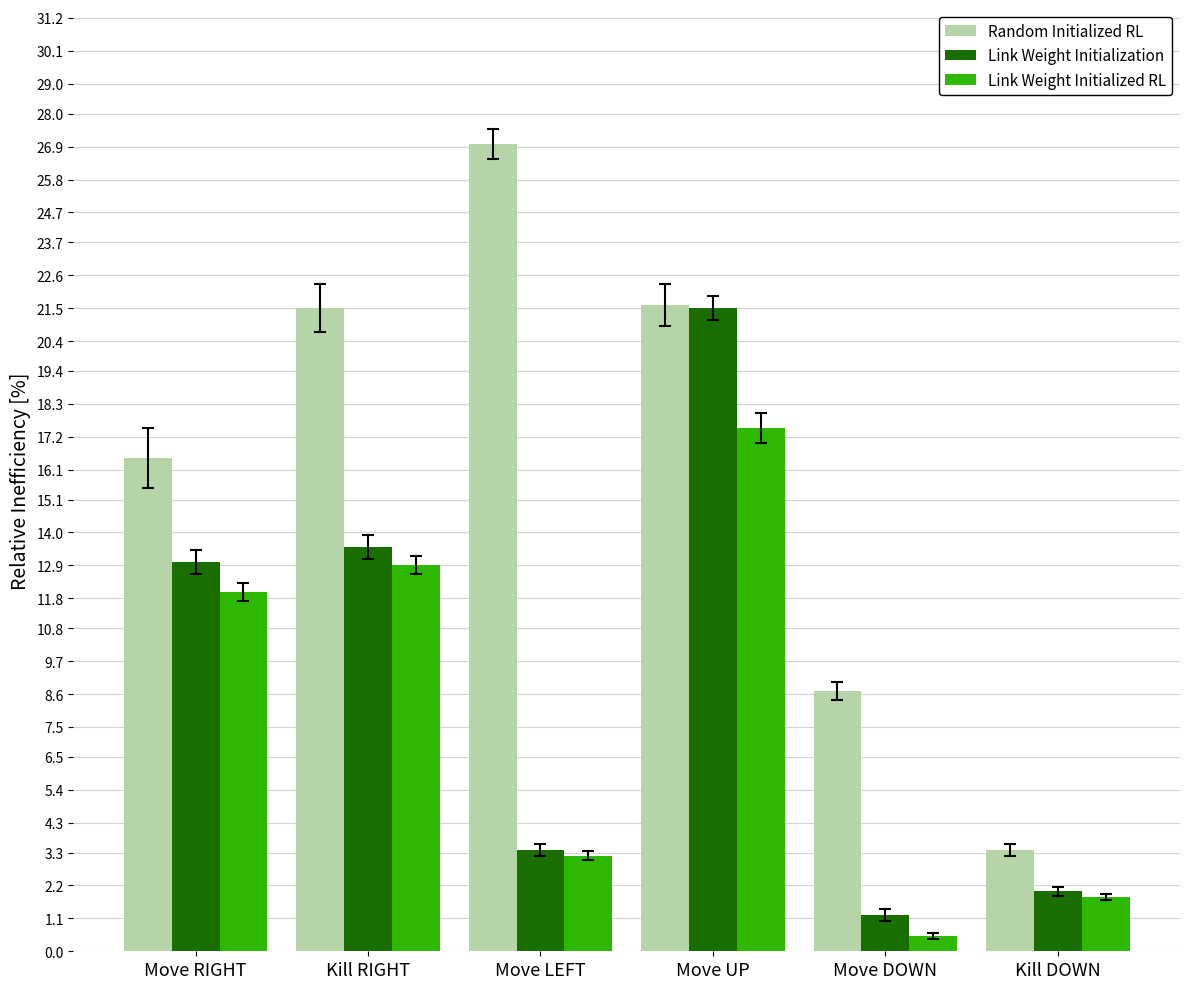

What is the average value of the Link Weight Initialization series?

9.1